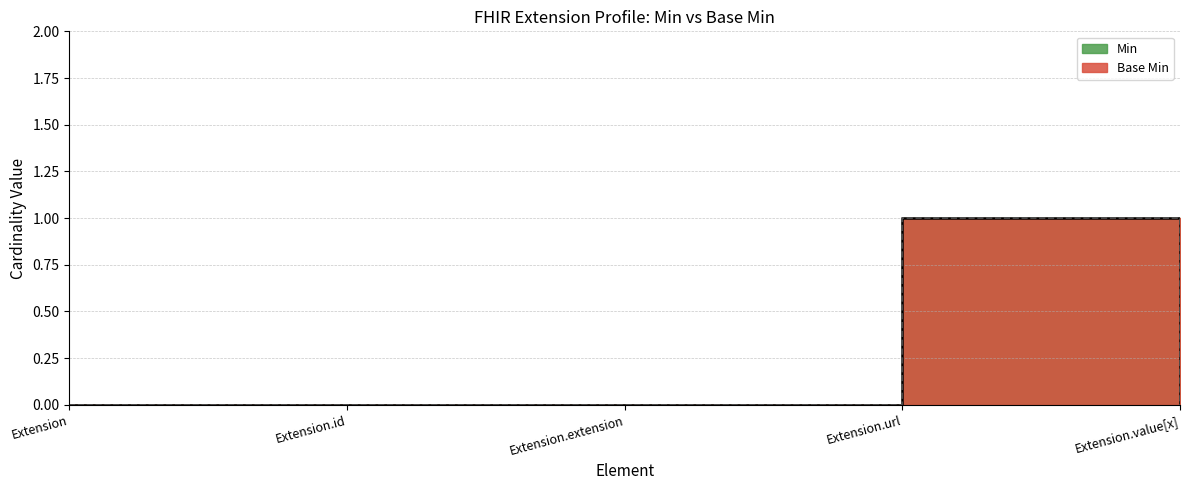

How many lines are shown in the chart?

2